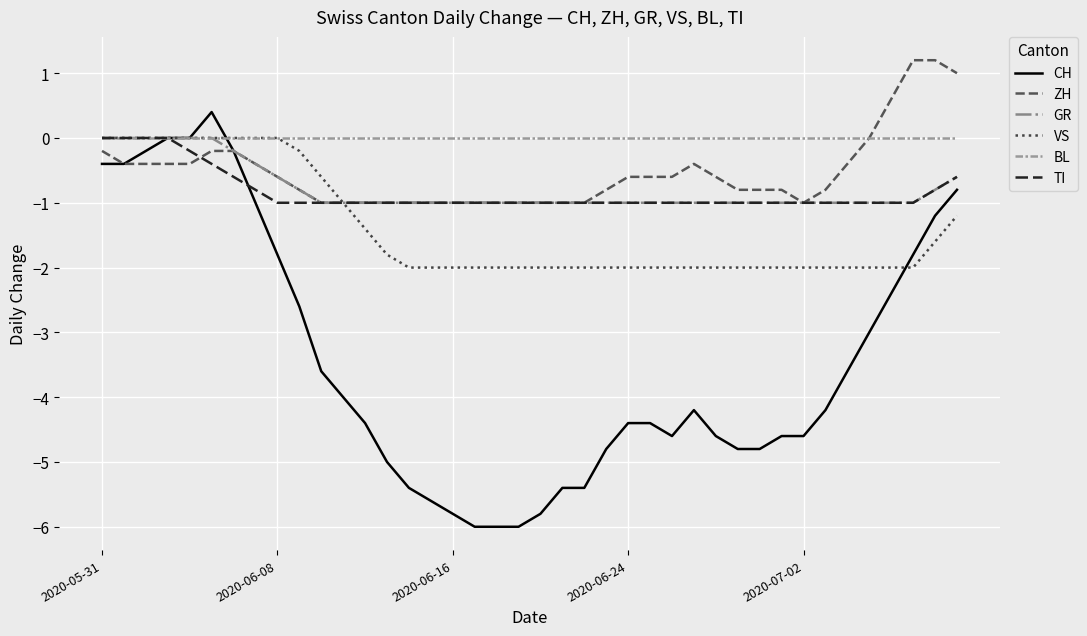

What are all the series names shown in the legend?

CH, ZH, GR, VS, BL, TI